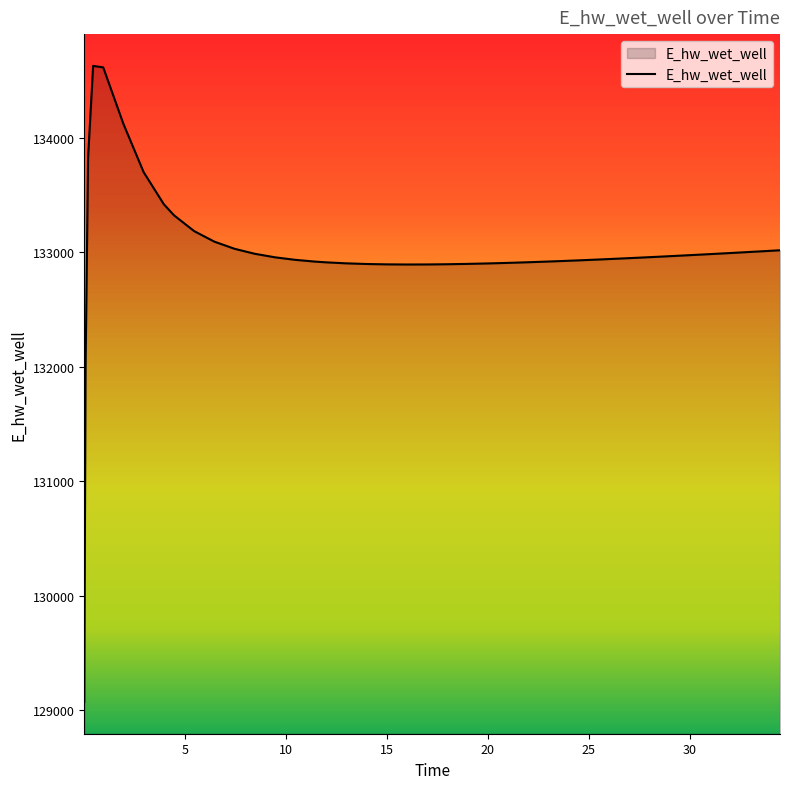

What is the minimum value shown in the chart?

129070.3